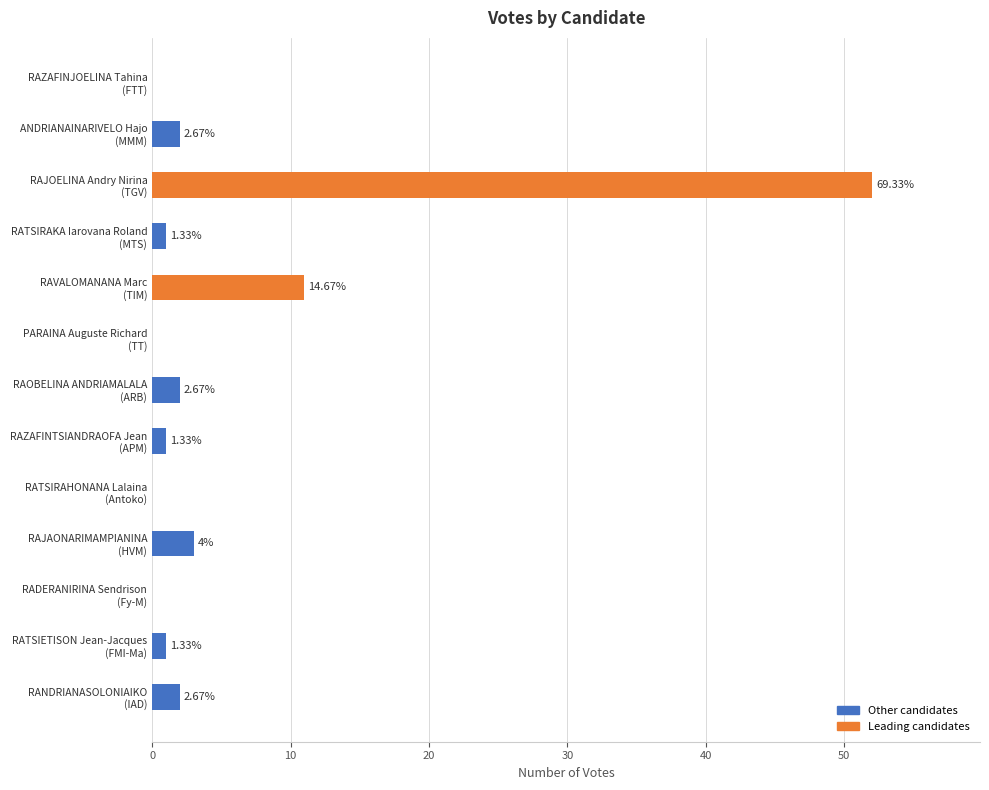

Are the bars horizontal?

Yes